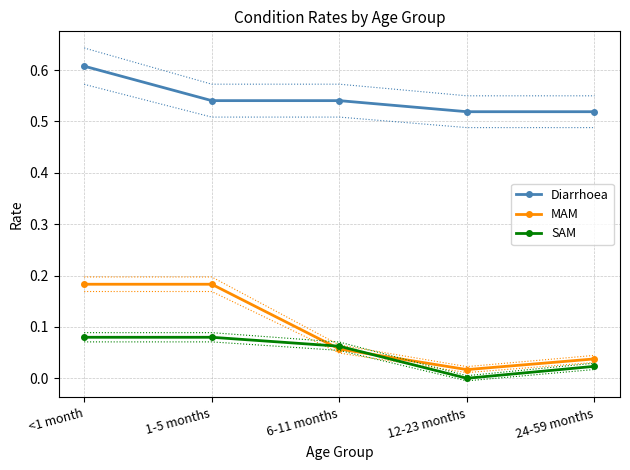

Reading left to right, list all the values displayed in this chart.

Diarrhoea: <1 month=0.6	1-5 months=0.5	6-11 months=0.5	12-23 months=0.5	24-59 months=0.5
MAM: <1 month=0.2	1-5 months=0.2	6-11 months=0.1	12-23 months=0.0	24-59 months=0.0
SAM: <1 month=0.1	1-5 months=0.1	6-11 months=0.1	12-23 months=0.0	24-59 months=0.0